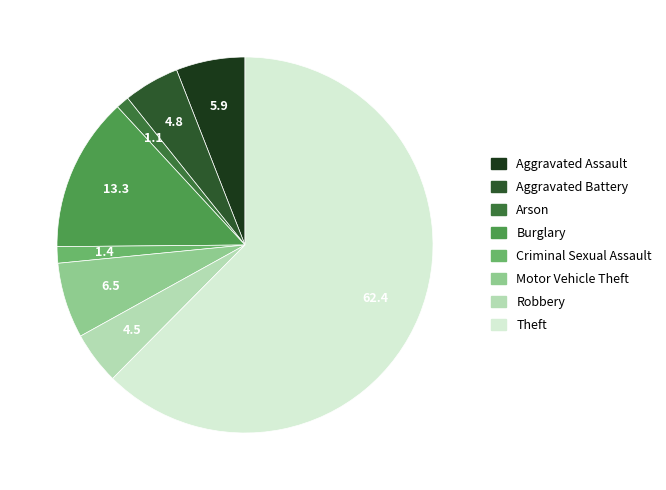

Which category has the smallest portion of the pie?

Arson